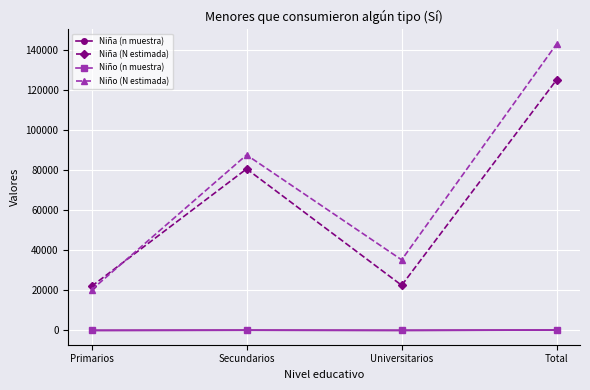

How many series are shown in this chart?

4